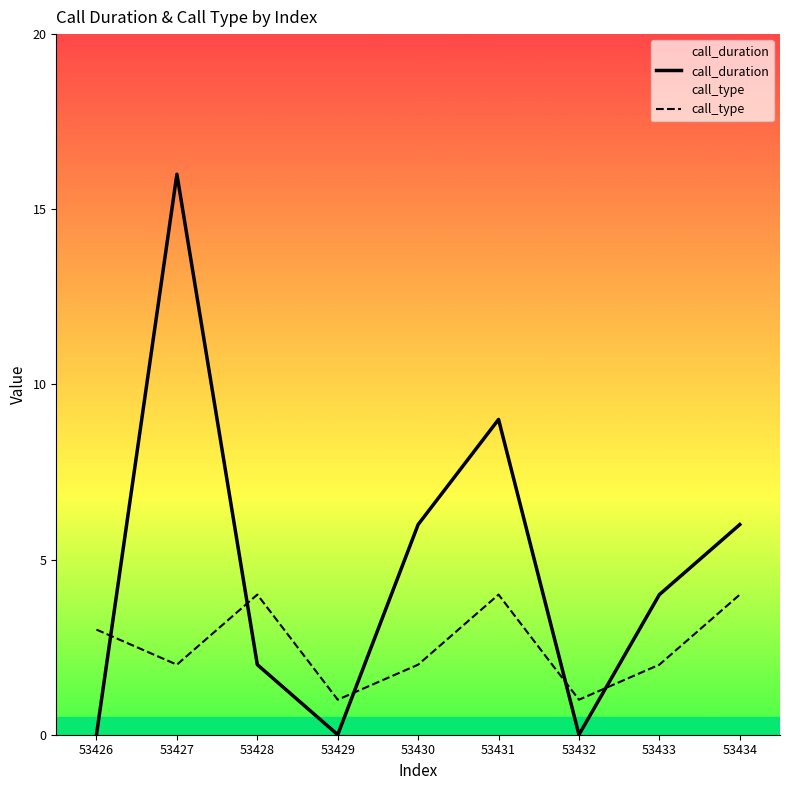

Where is call_duration nearest to the value 8?

53431